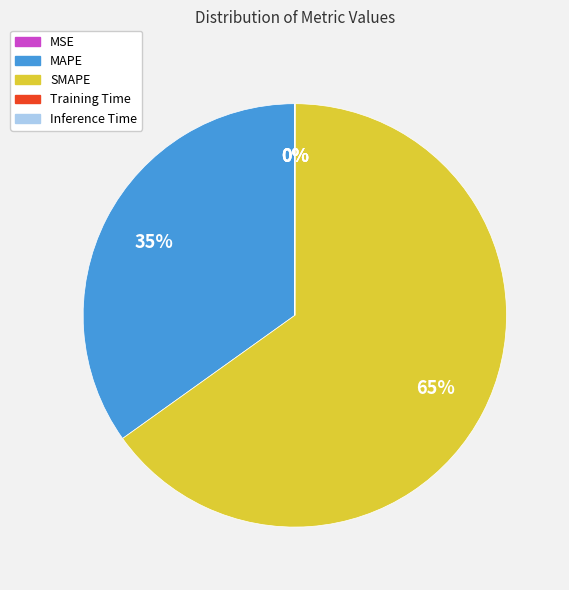

The MAPE slice represents 42% of the pie. True or false?

False